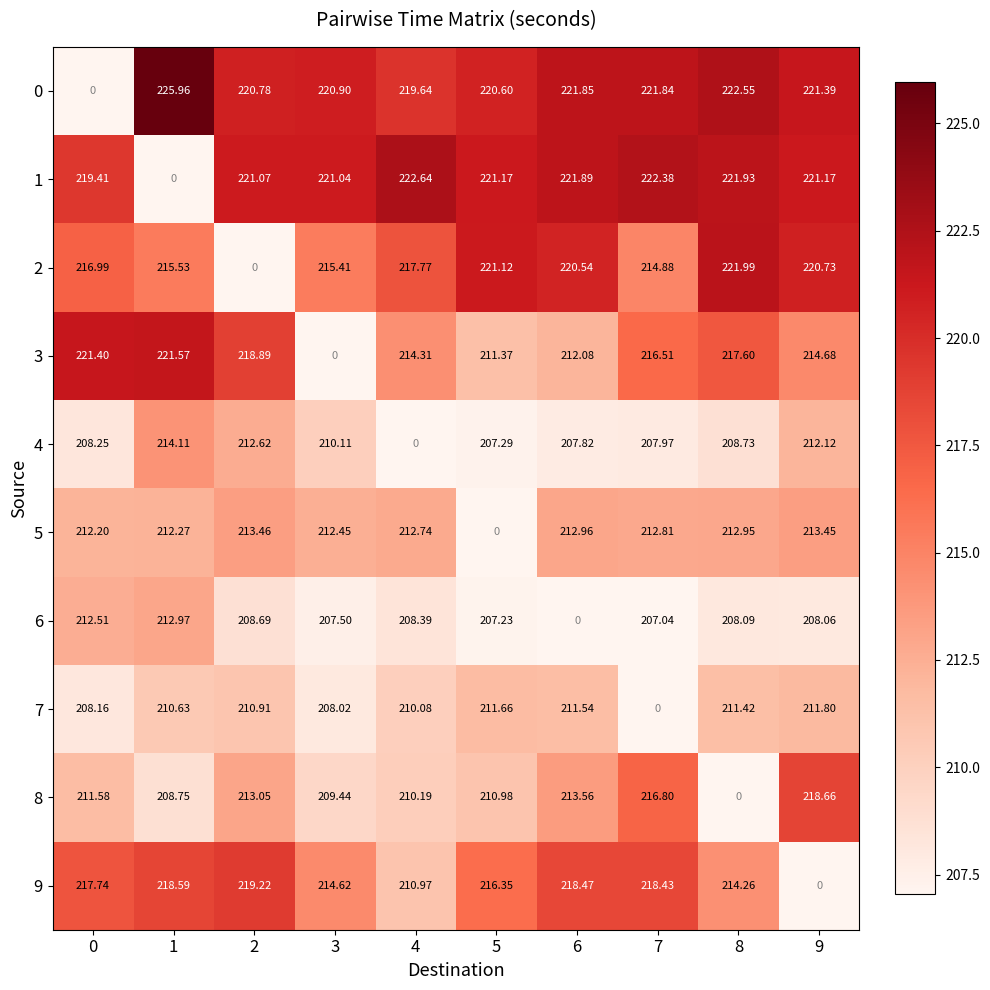

Which series has the largest total across all categories?

0